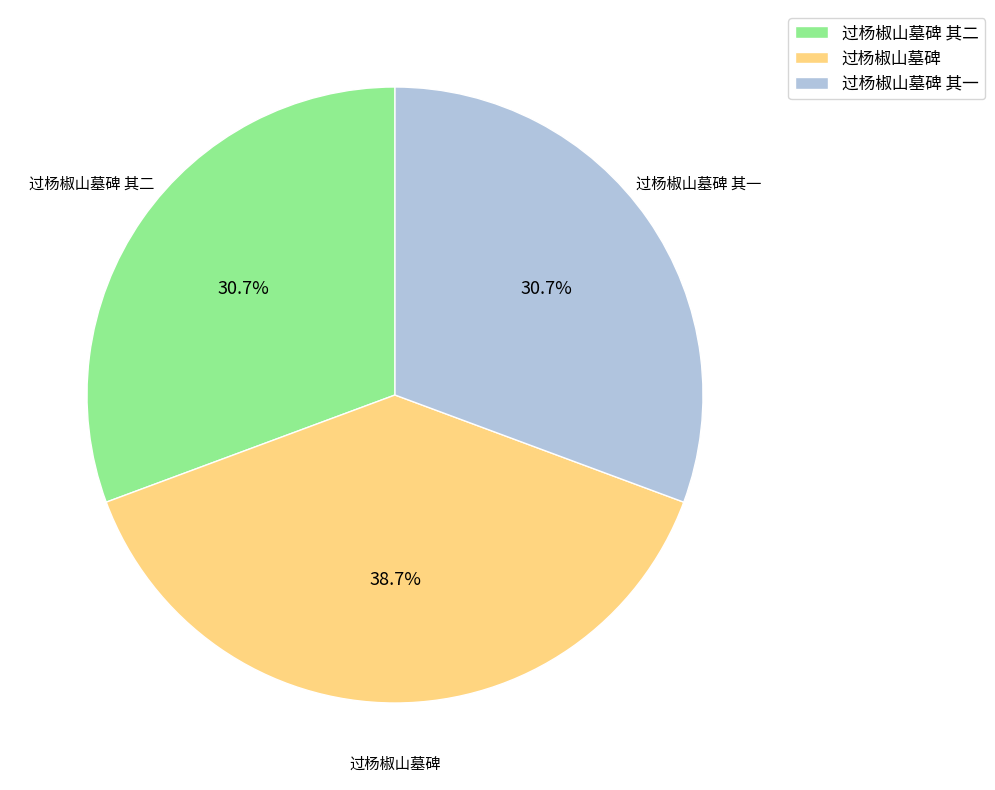

True or false: 过杨椒山墓碑 accounts for 39% of the total.

True